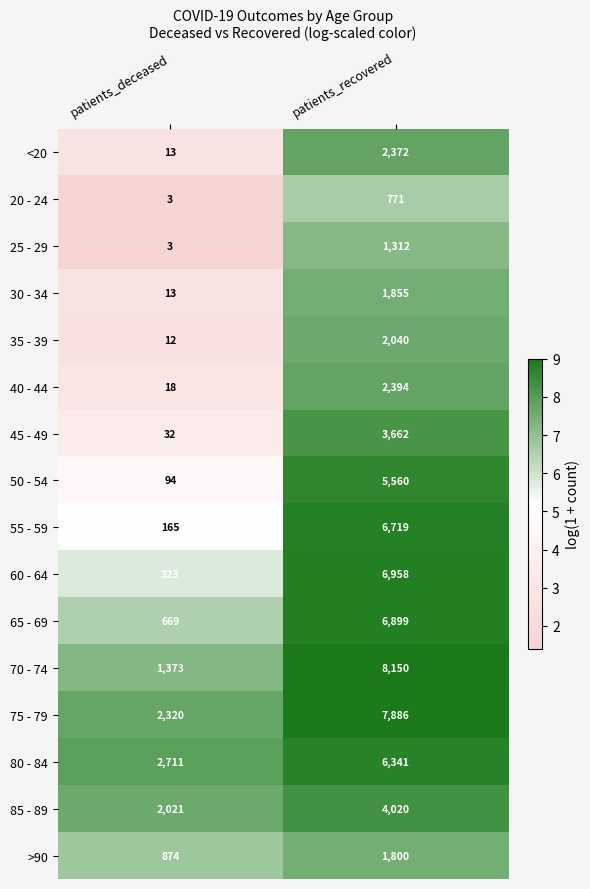

The 85 - 89 series shows 1237 at patients_deceased. True or false?

False